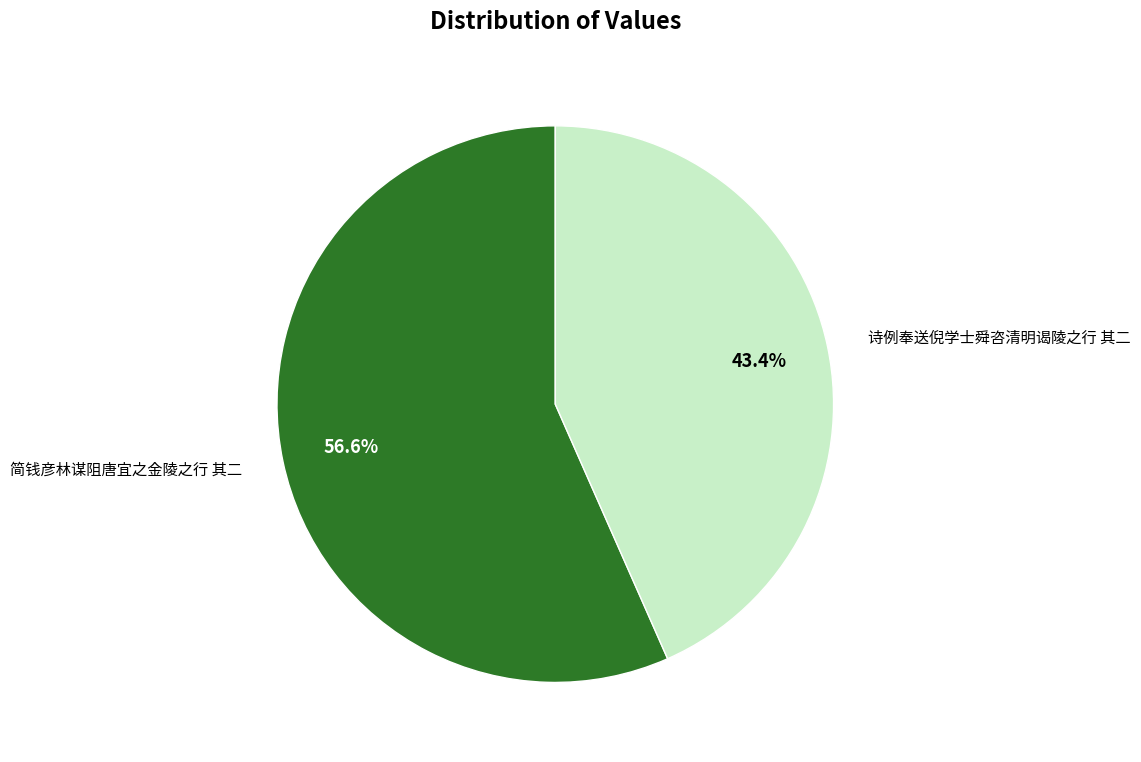

Between 简钱彦林谋阻唐宜之金陵之行 其二 and 诗例奉送倪学士舜咨清明谒陵之行 其二, which is larger?

简钱彦林谋阻唐宜之金陵之行 其二